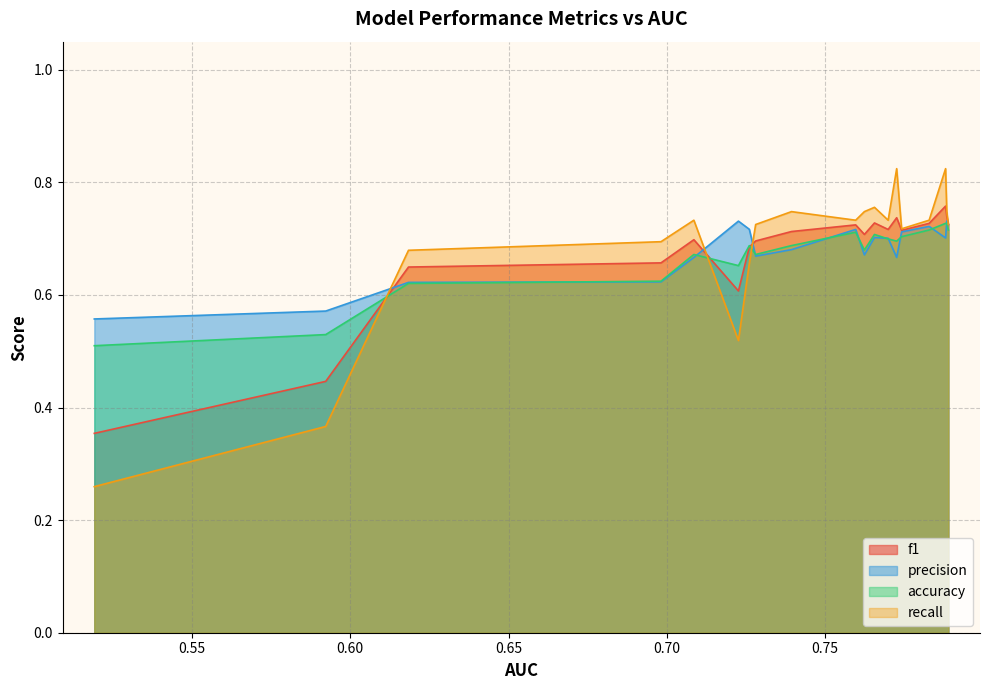

List the series in order of their peak value, highest first.

recall, f1, precision, accuracy